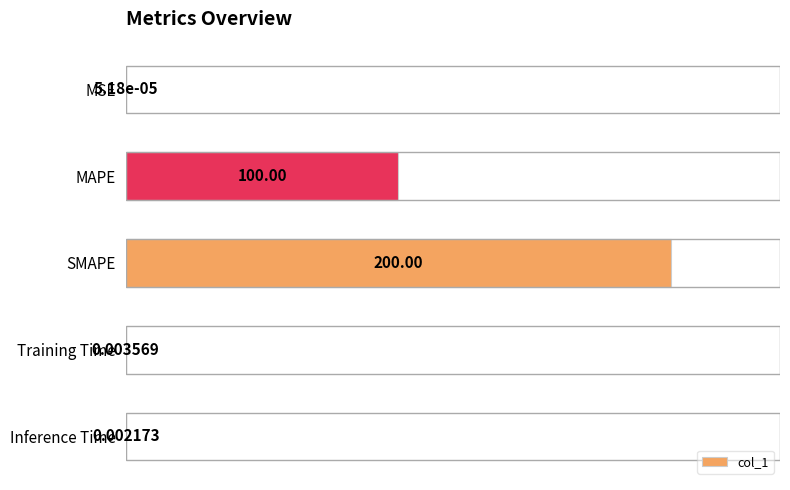

Which has a higher value, MAPE or SMAPE?

SMAPE